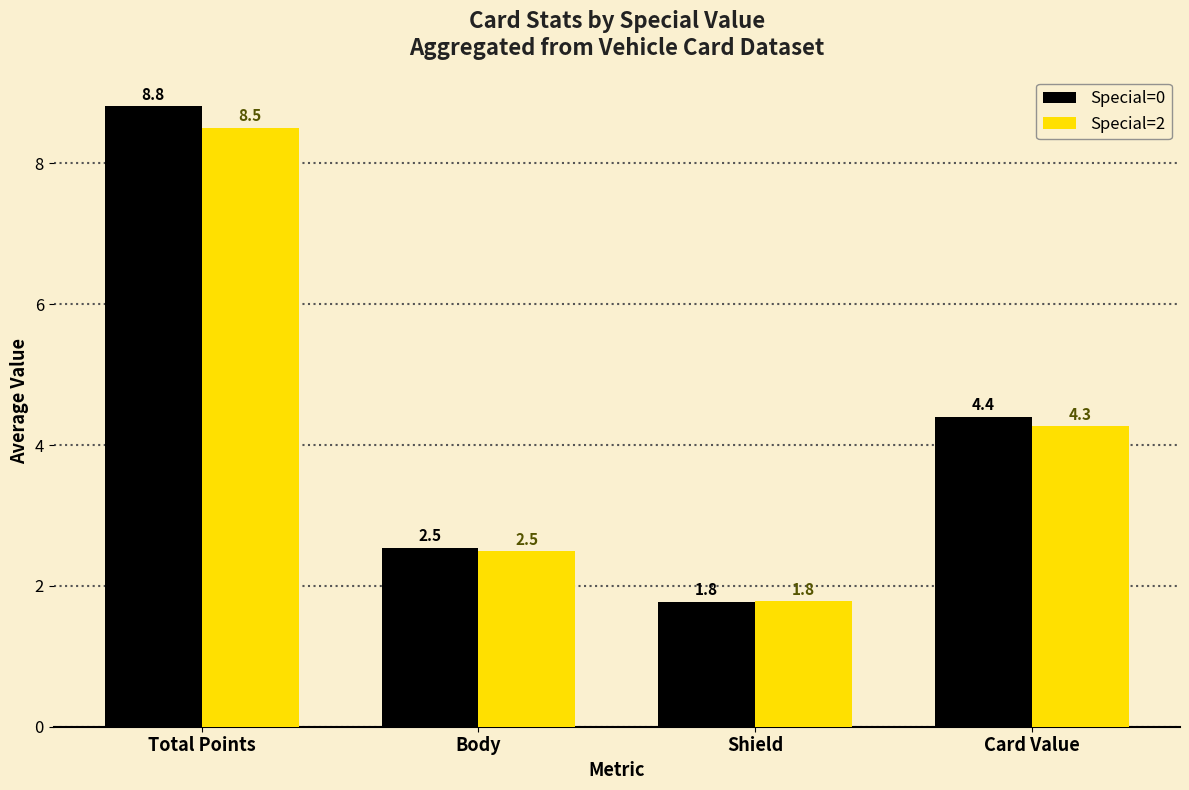

Reading left to right, list all the values displayed in this chart.

Special=0: Total Points=8.8	Body=2.5	Shield=1.8	Card Value=4.4
Special=2: Total Points=8.5	Body=2.5	Shield=1.8	Card Value=4.3